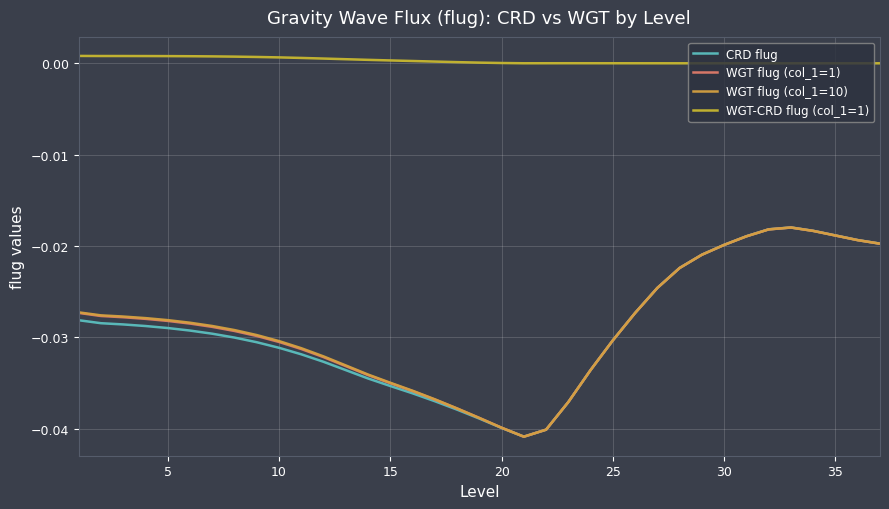

Which series has the widest spread of values?

CRD flug